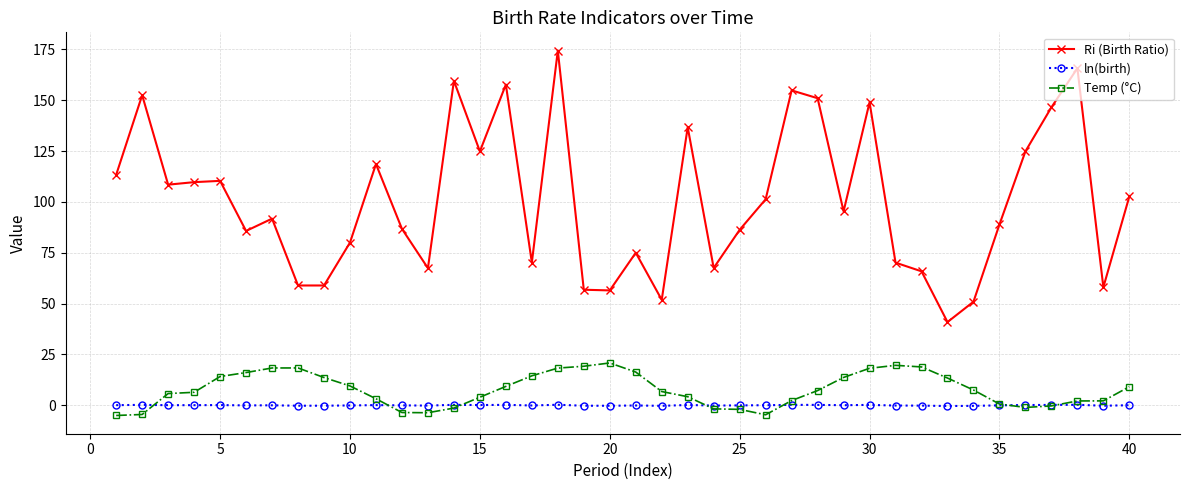

List the series in order of their peak value, highest first.

Ri (Birth Ratio), Temp (°C), ln(birth)